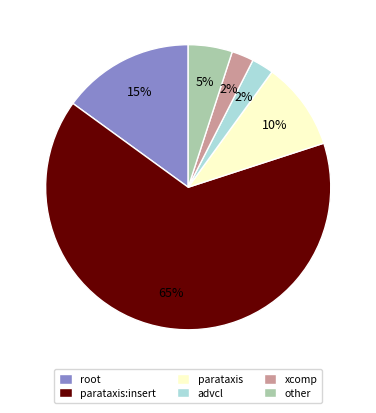

Which category has the biggest portion of the pie?

parataxis:insert